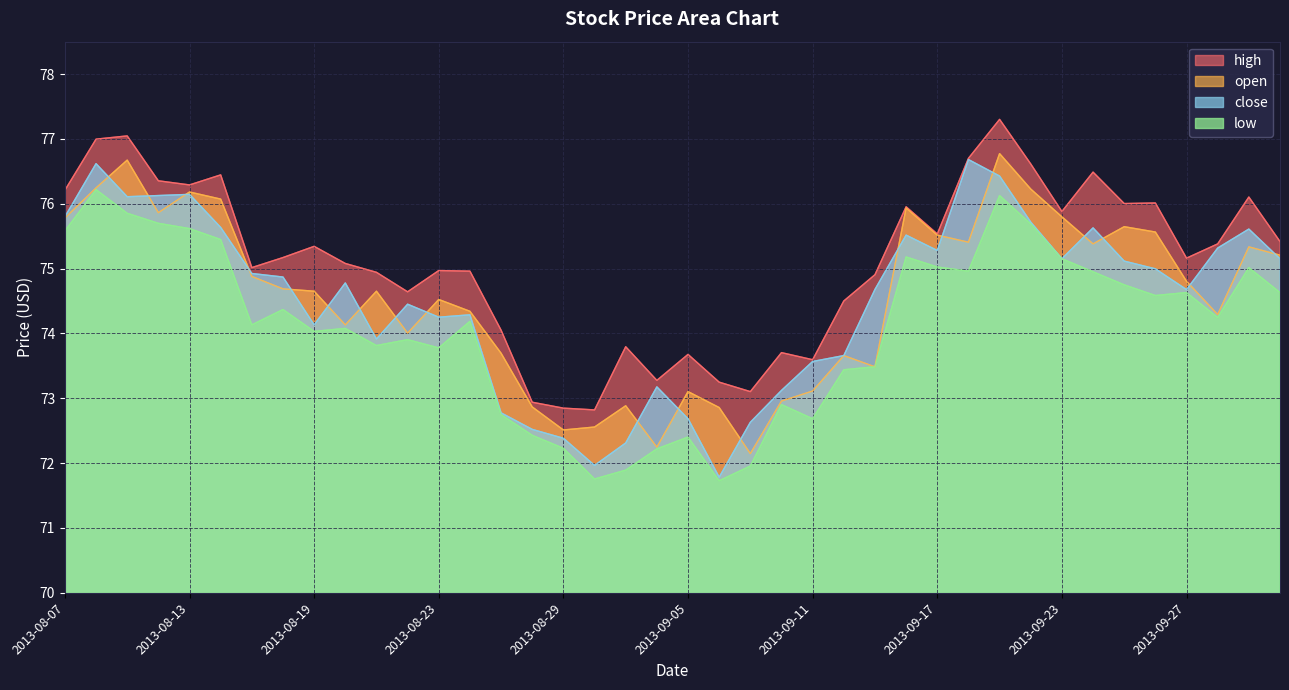

At which category does the chart reach its peak across all series?

2013-09-19